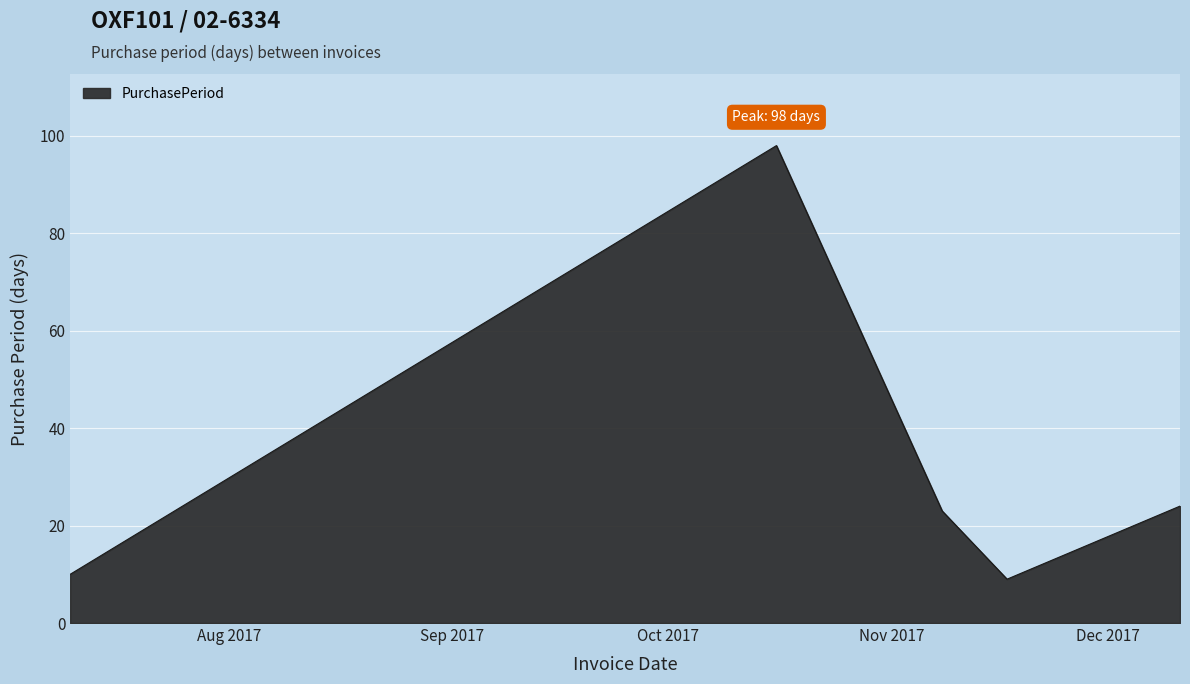

True or false: the data has more than 1 interior local peaks.

False